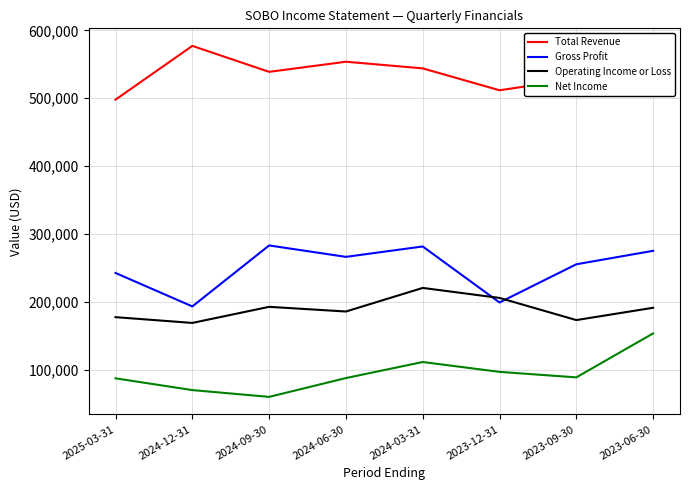

What is the smallest value displayed?

60700